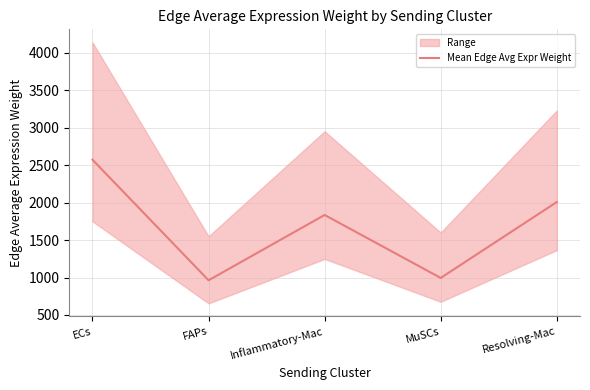

The chart shows a value of 2799.4 at Resolving-Mac. True or false?

False